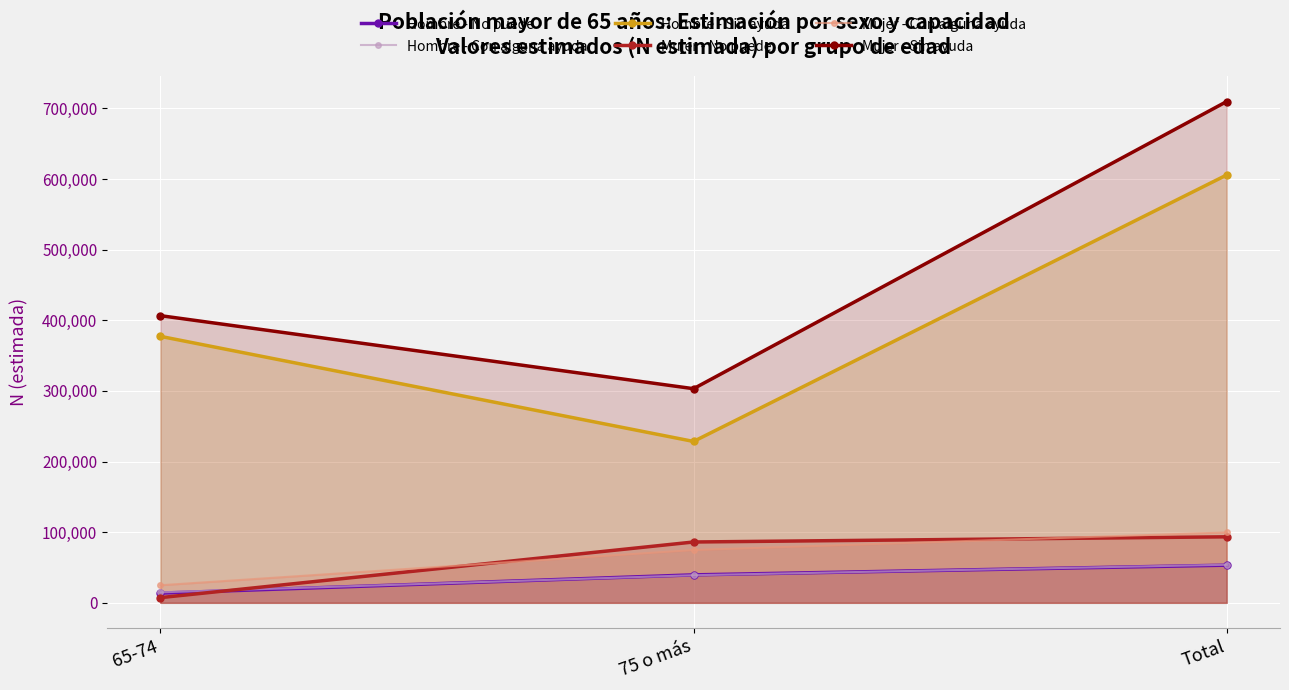

What is the total value across all series at Total?

1615557